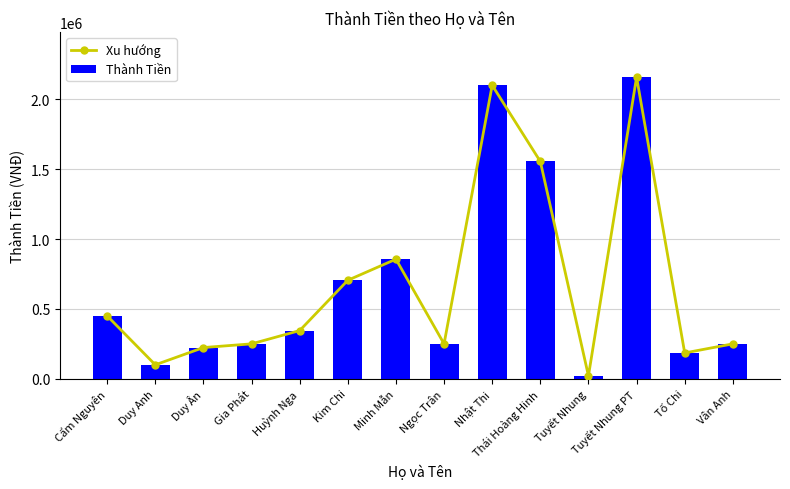

What are all the series names shown in the legend?

Xu hướng, Thành Tiền